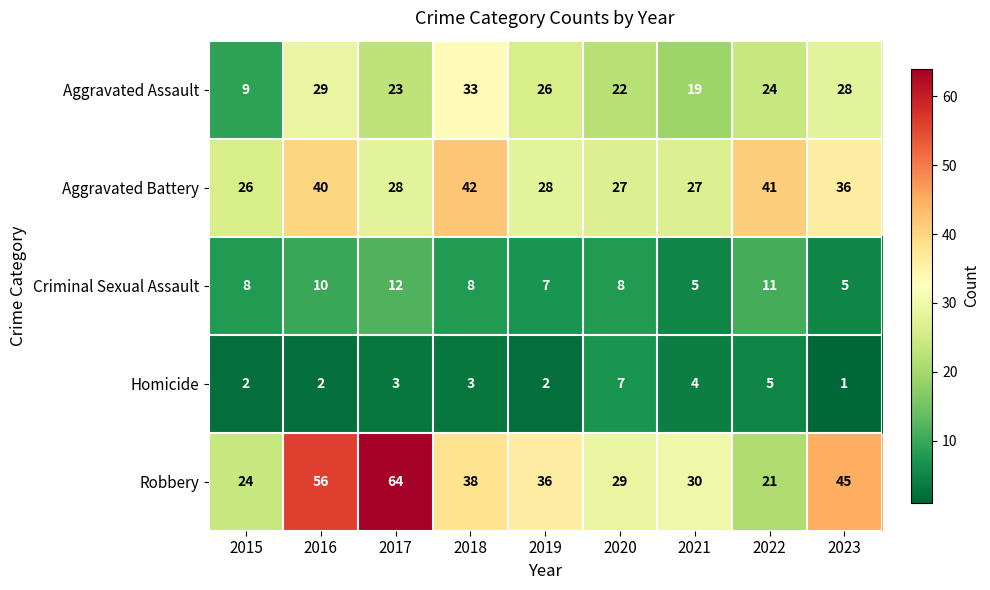

Where does the Aggravated Assault series first go above 24?

2016